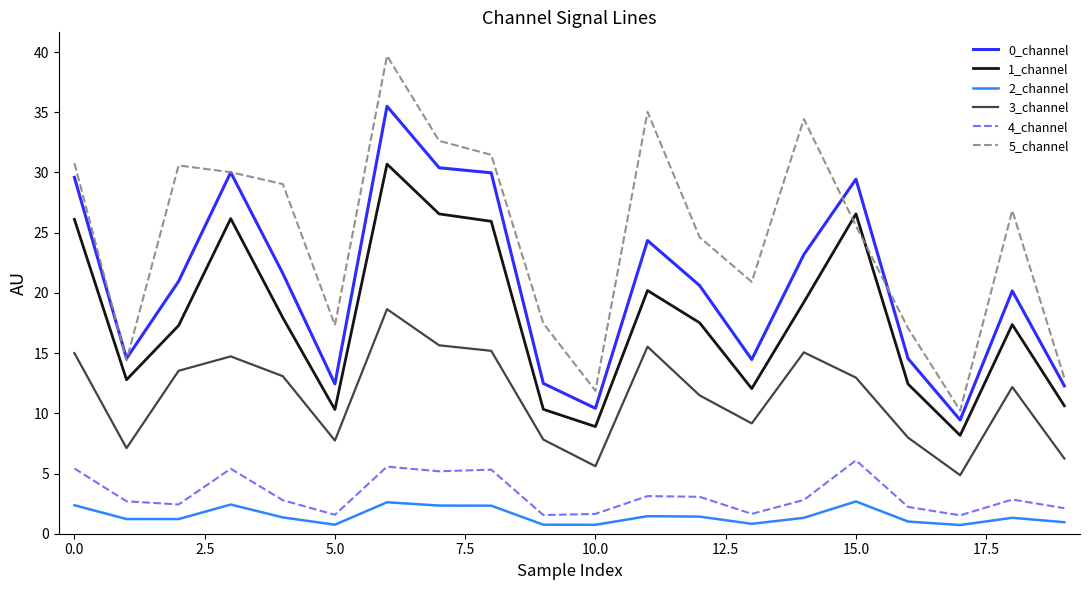

Which series has the largest total across all categories?

5_channel